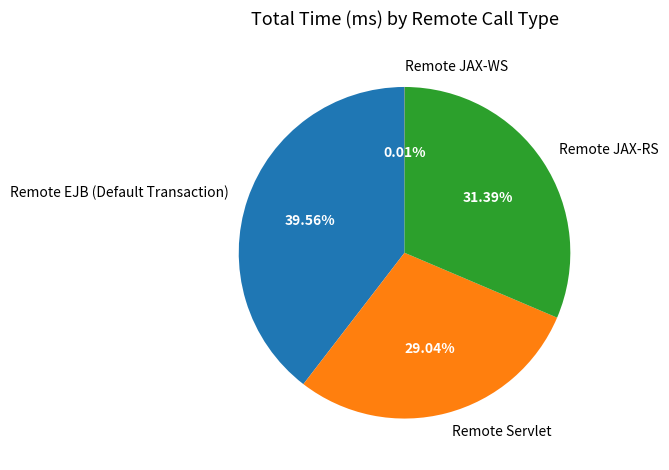

Combined, do Remote JAX-RS and Remote Servlet account for over 50%?

Yes